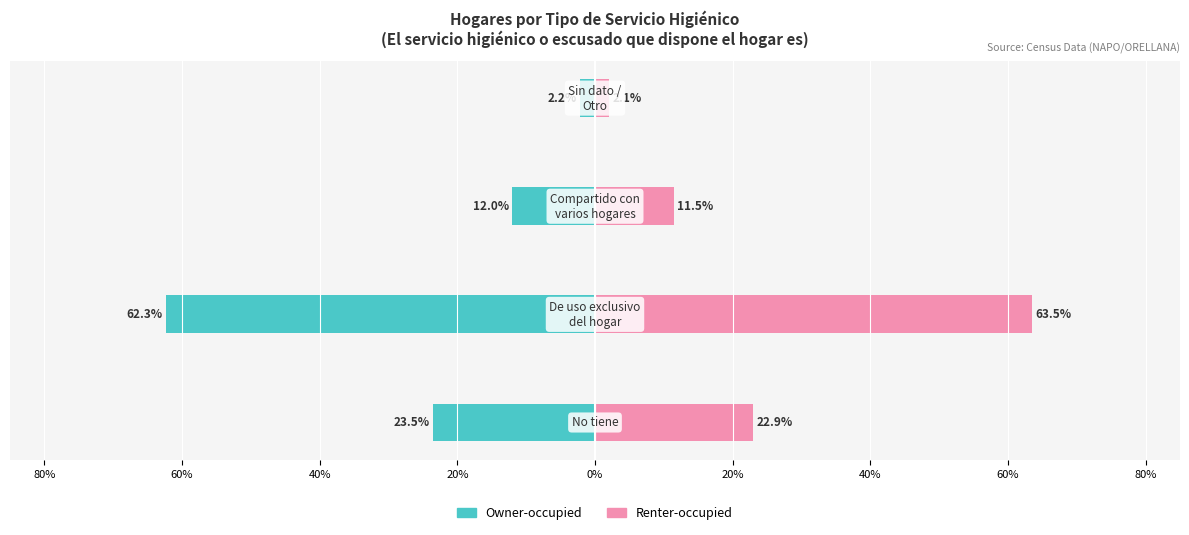

Rank the series by their average value, from highest to lowest.

Renter-occupied, Owner-occupied